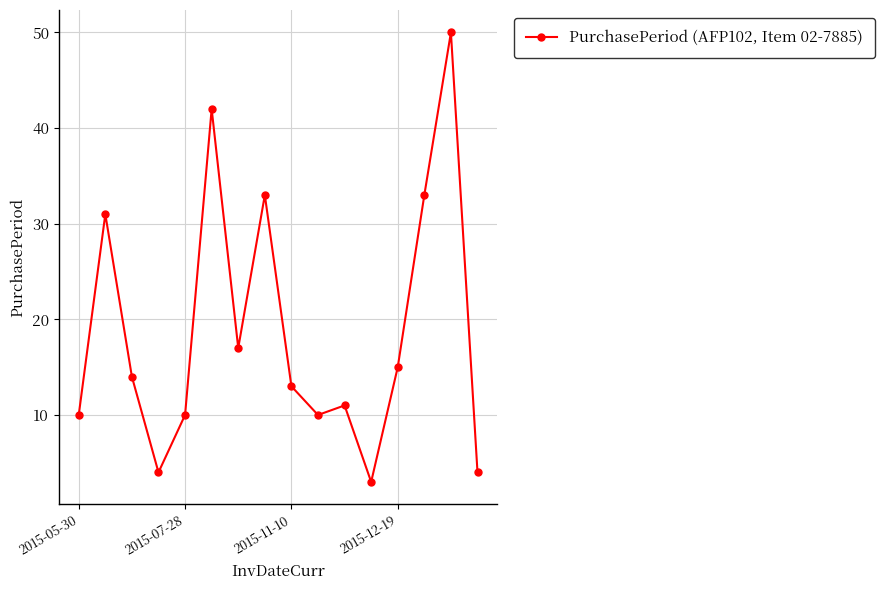

What is the difference between the second highest and minimum values?

39